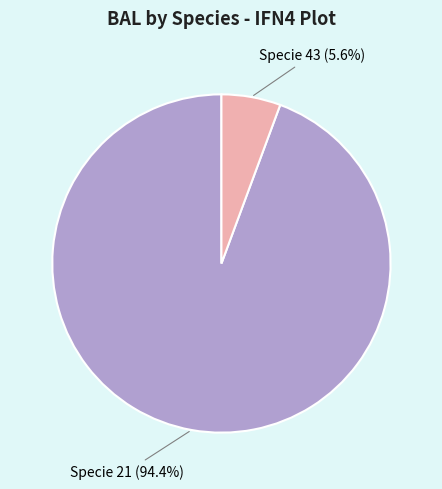

Is there any slice that represents more than half of the pie?

Yes